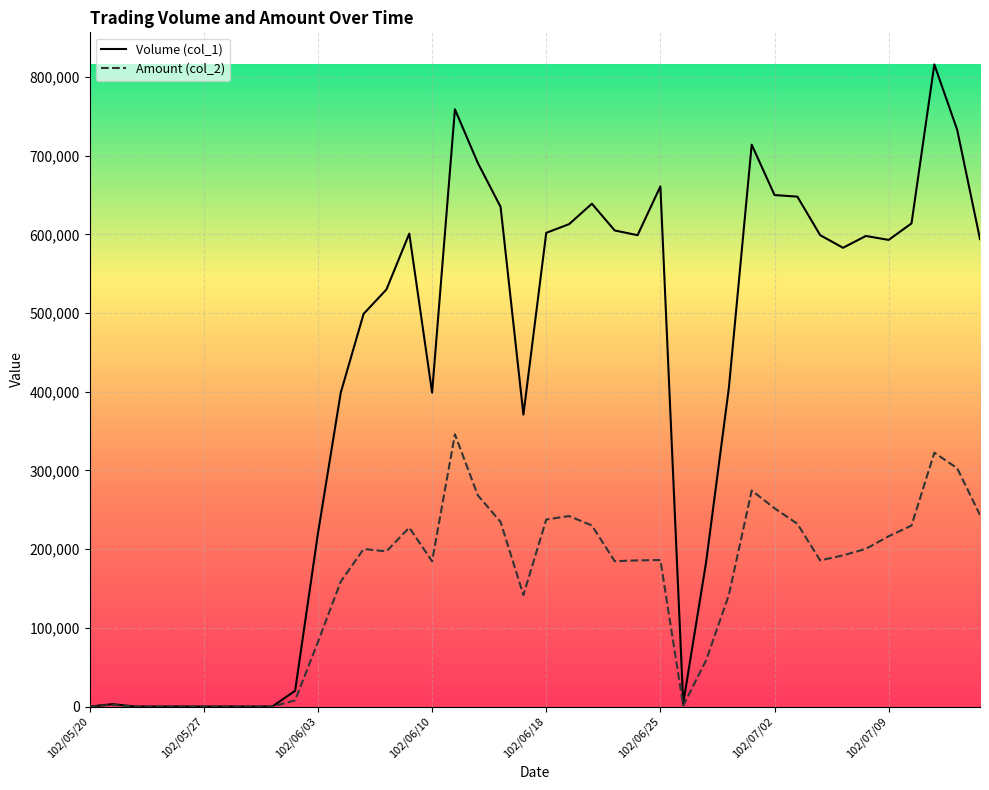

Is the value of Amount (col_2) at 102/07/15 greater than the value of Volume (col_1) at 102/06/14?

No